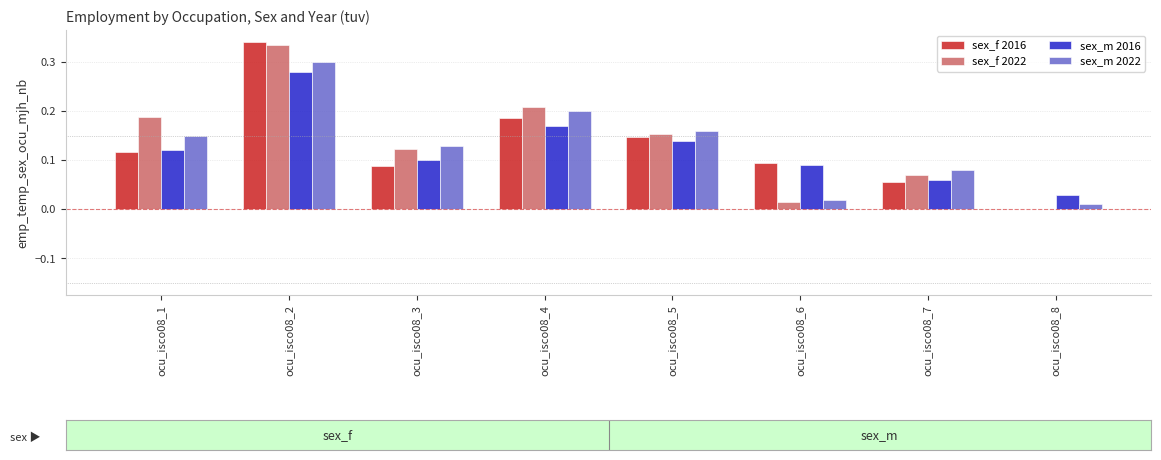

What are all the series names shown in the legend?

sex_f 2016, sex_f 2022, sex_m 2016, sex_m 2022